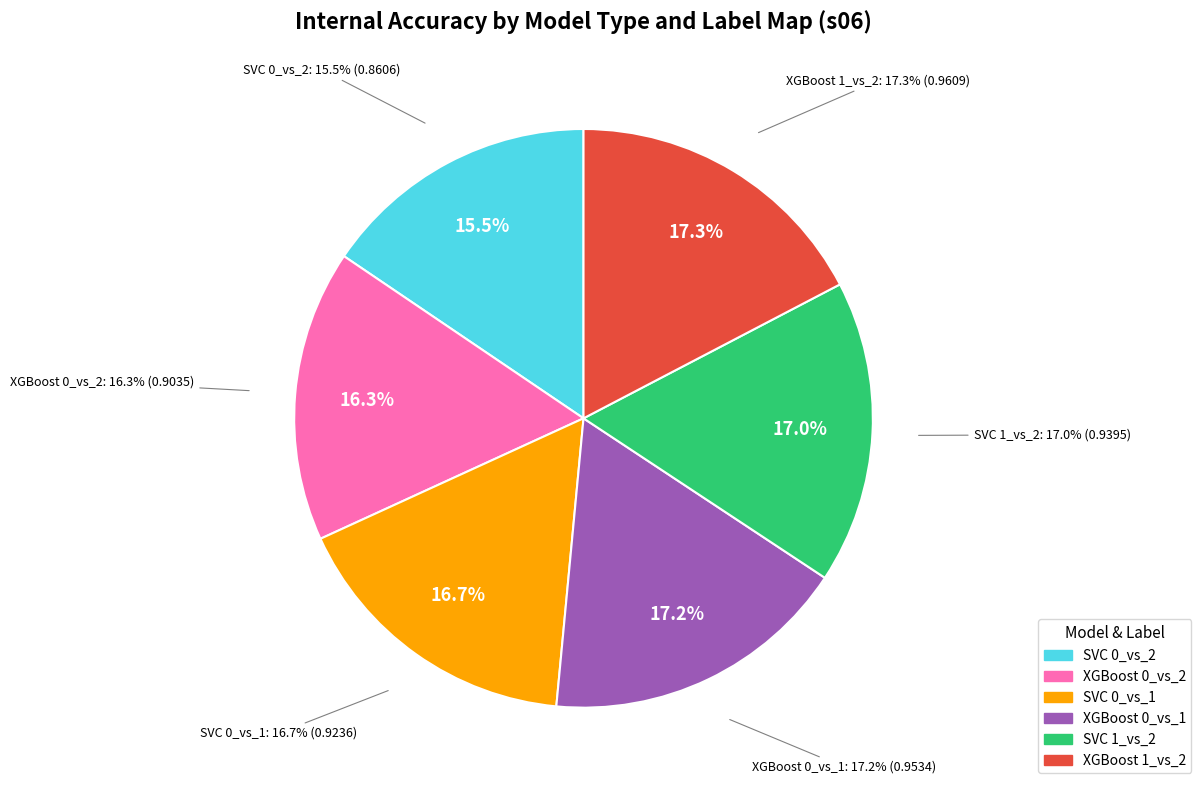

To the nearest percent, what percentage of the pie is XGBoost 1_vs_2?

17%